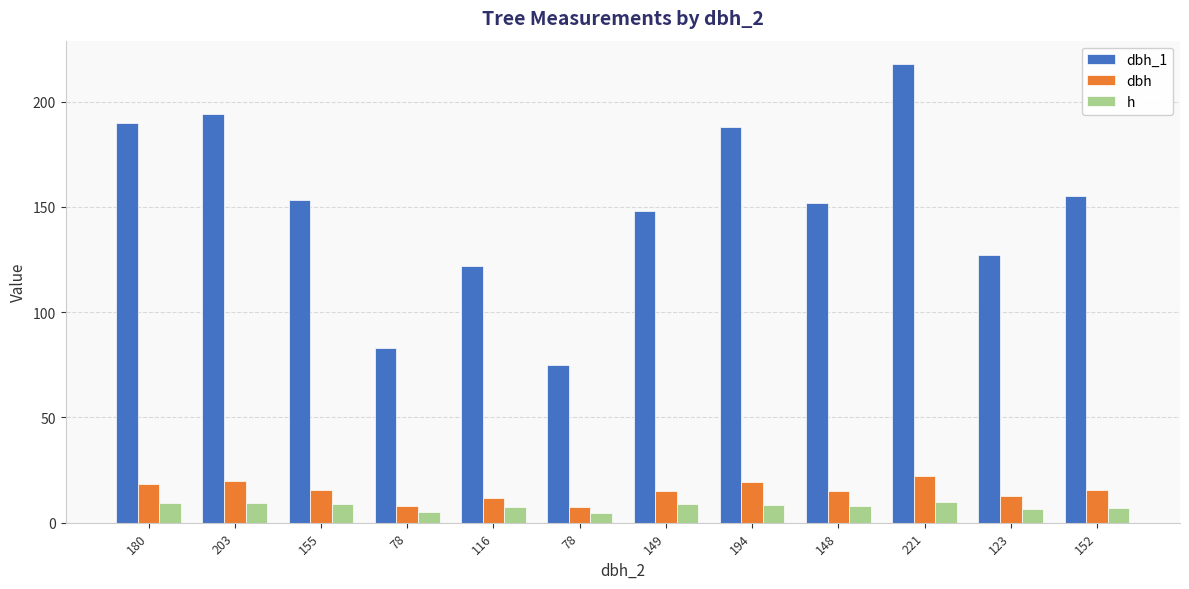

How many categories are shown in the chart?

12